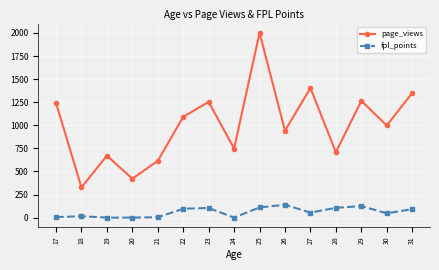

Which series has the largest total across all categories?

page_views